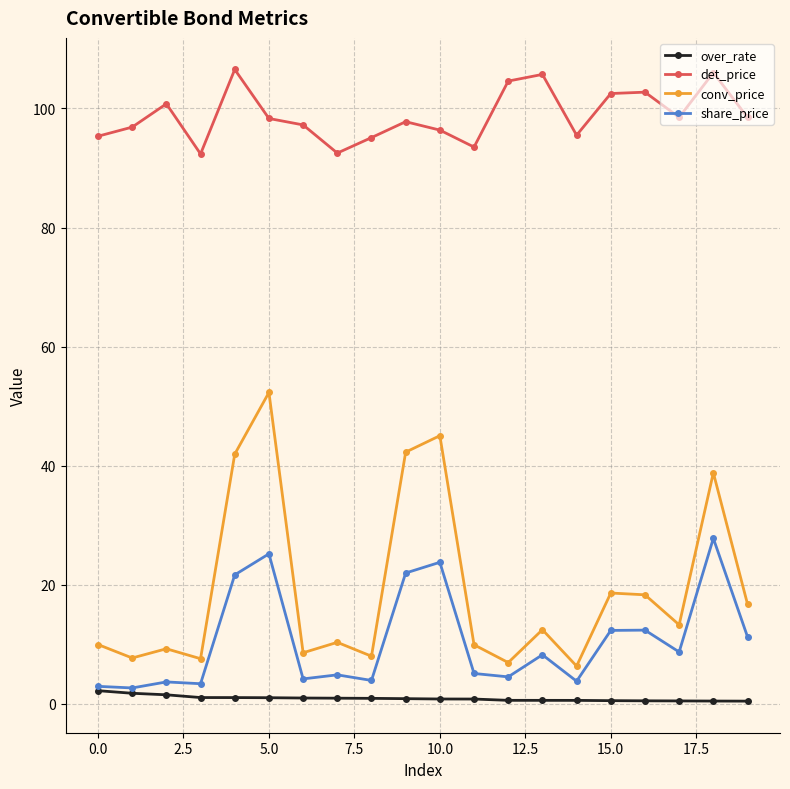

Which series has the widest spread of values?

conv_price